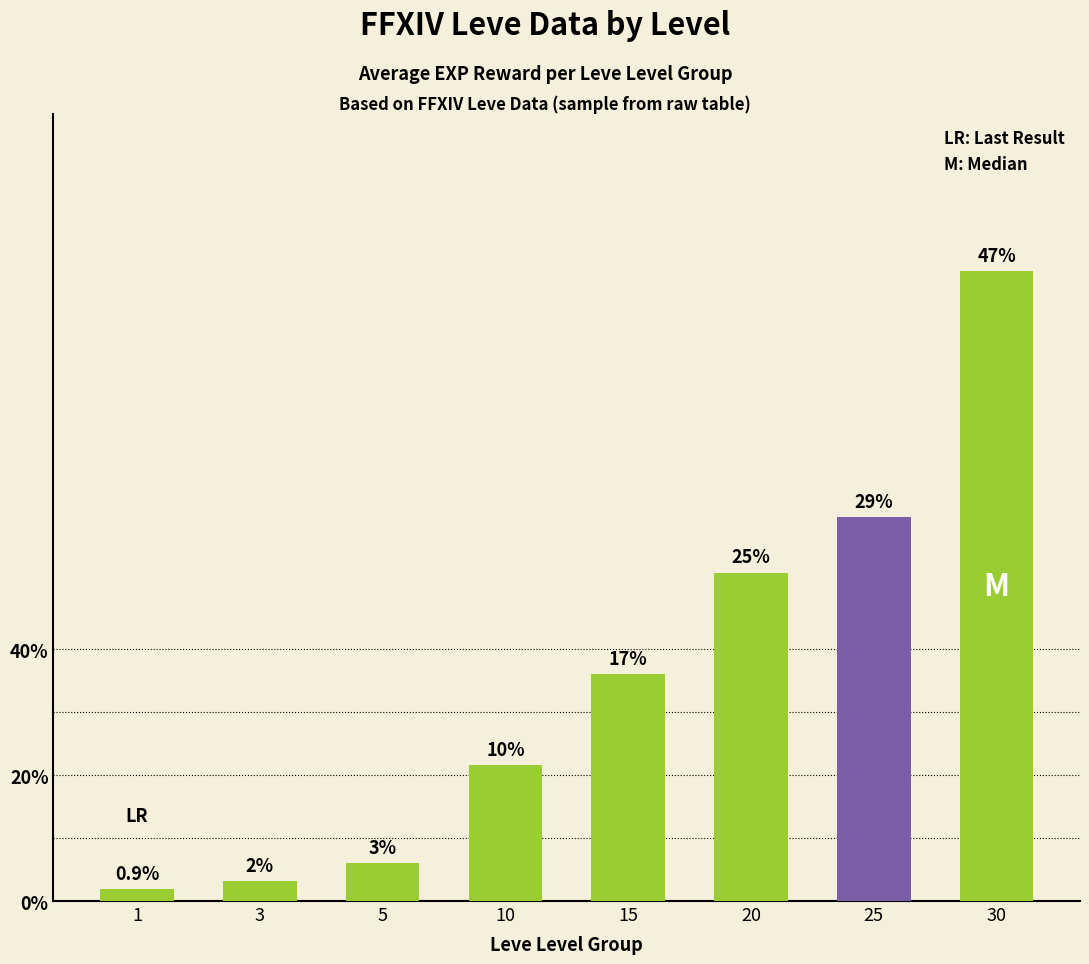

List the labels in order of value, smallest first.

1, 3, 5, 10, 15, 20, 25, 30